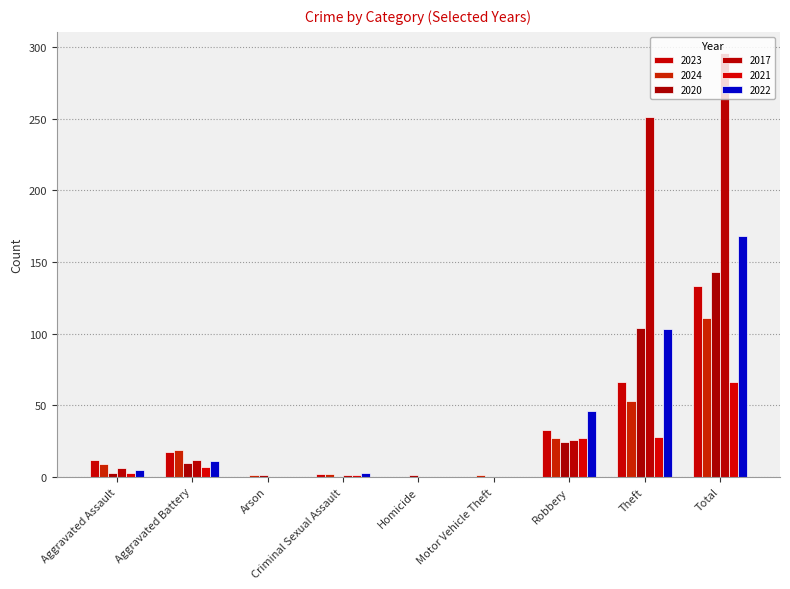

Which category has the highest value in the 2021 series?

Total